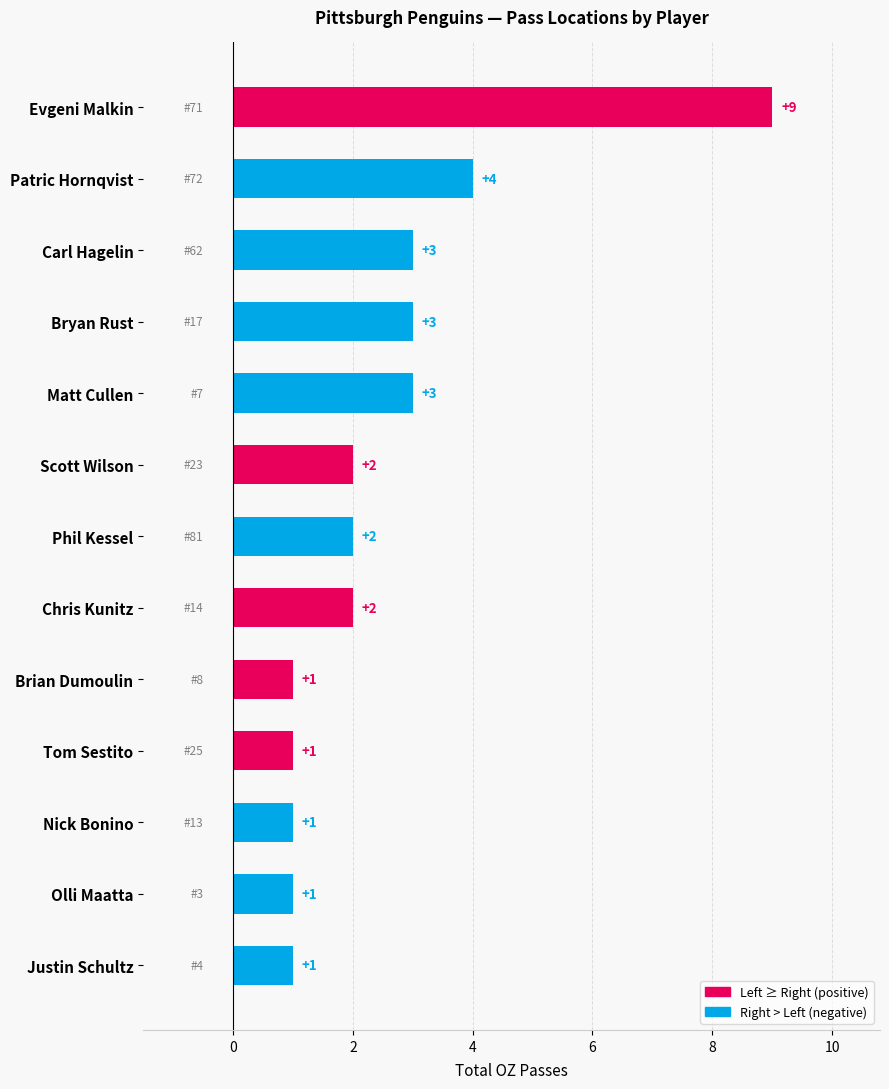

Count the number of data series in this chart.

1